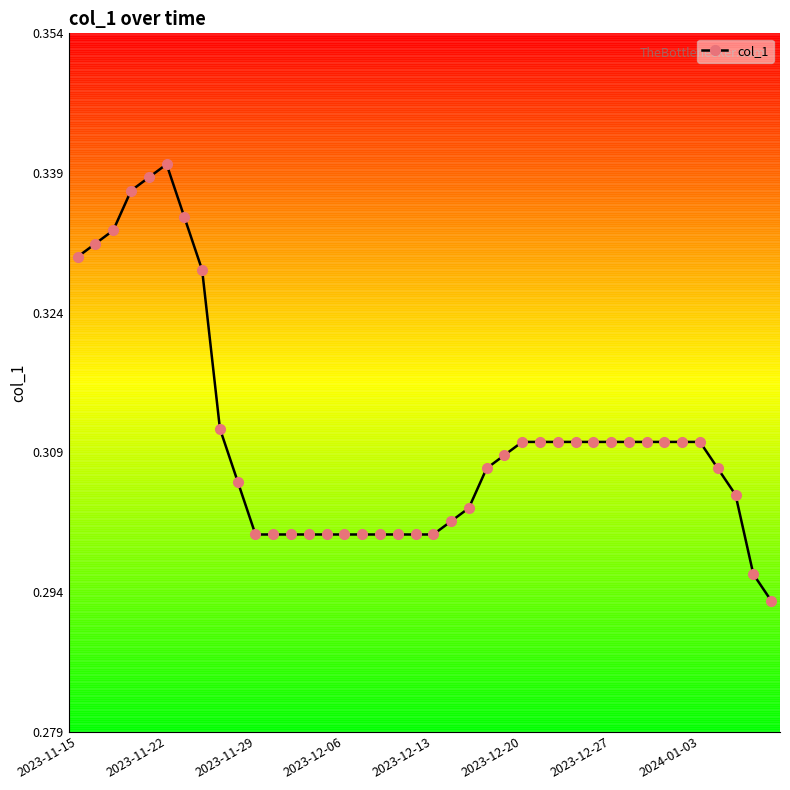

What is the sum of all values?

12.4